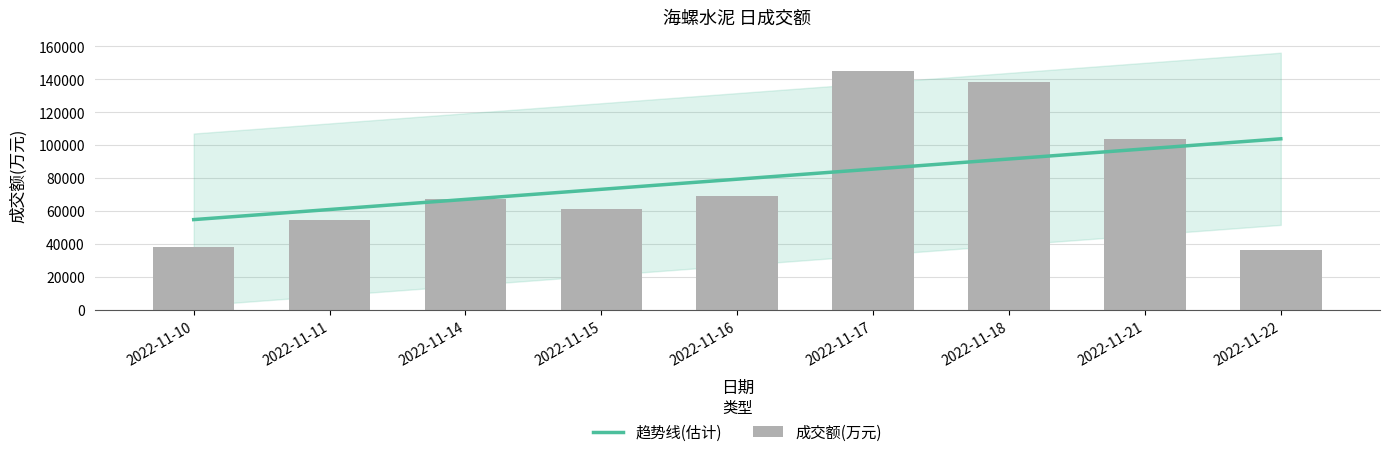

What is the value of the 趋势线(估计) bar at the 4th from the left?

73202.3